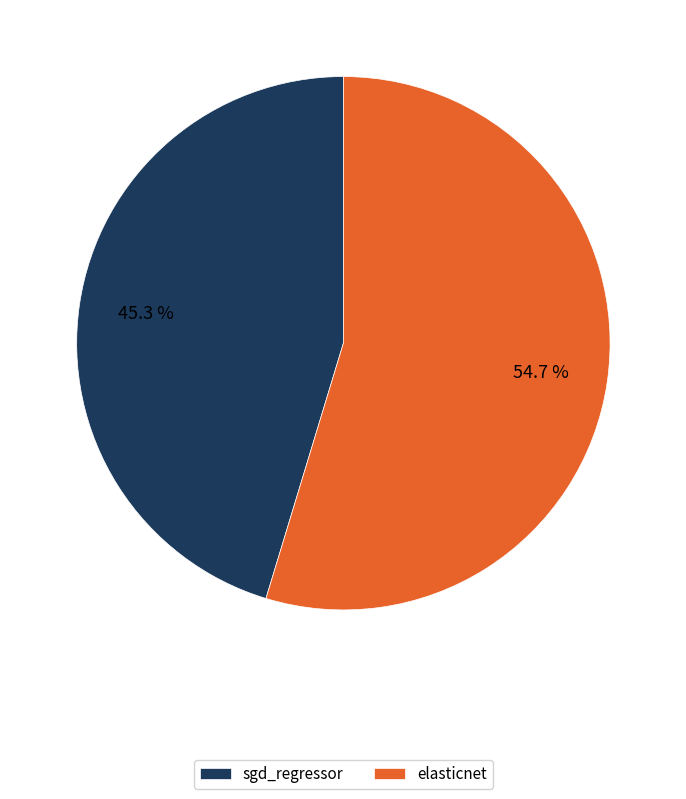

Is it true that sgd_regressor is 45% of the pie?

True